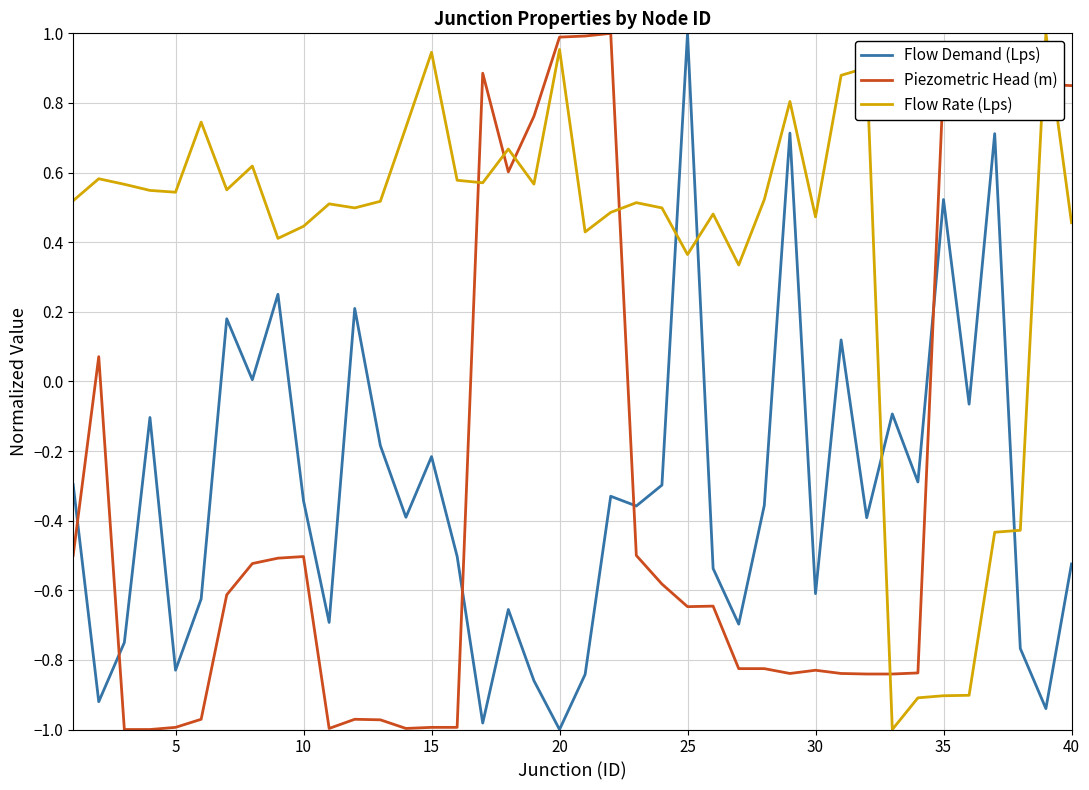

True or false: Piezometric Head (m) and Flow Rate (Lps) cross at least once.

True